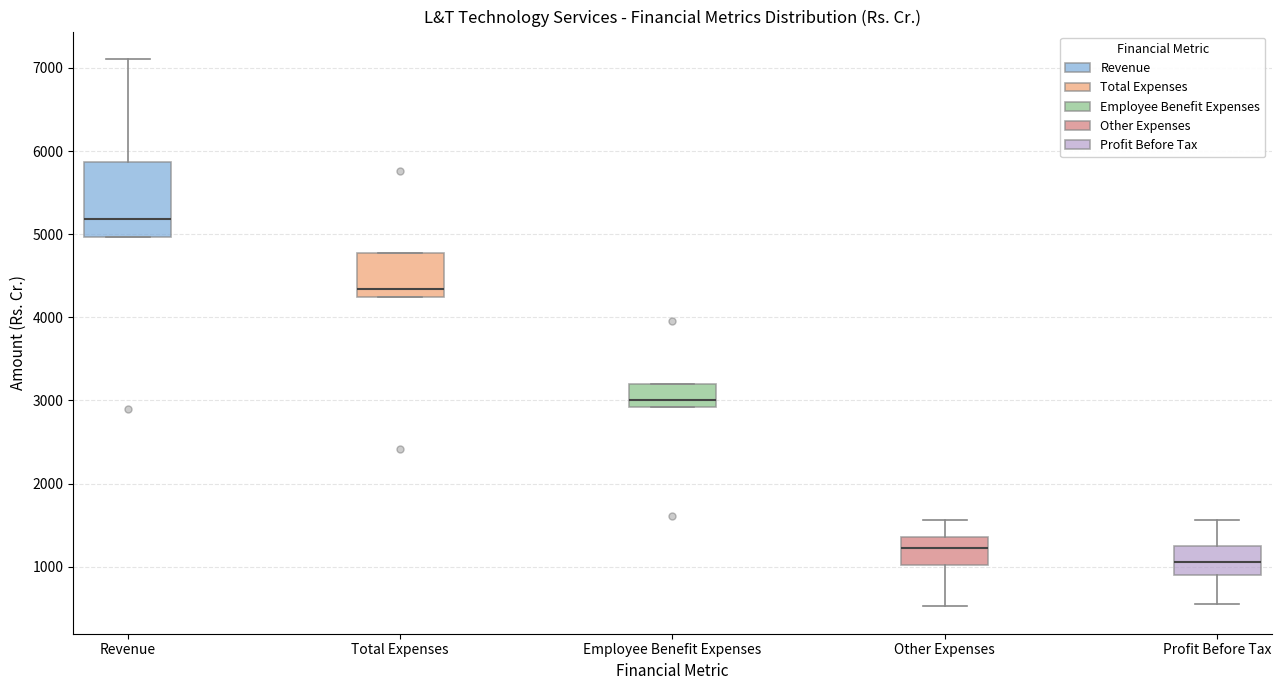

Where is the upper edge of the box for Employee Benefit Expenses on the y-axis? The values are not printed on the chart, so give them approximately, as read against the axis.

3200